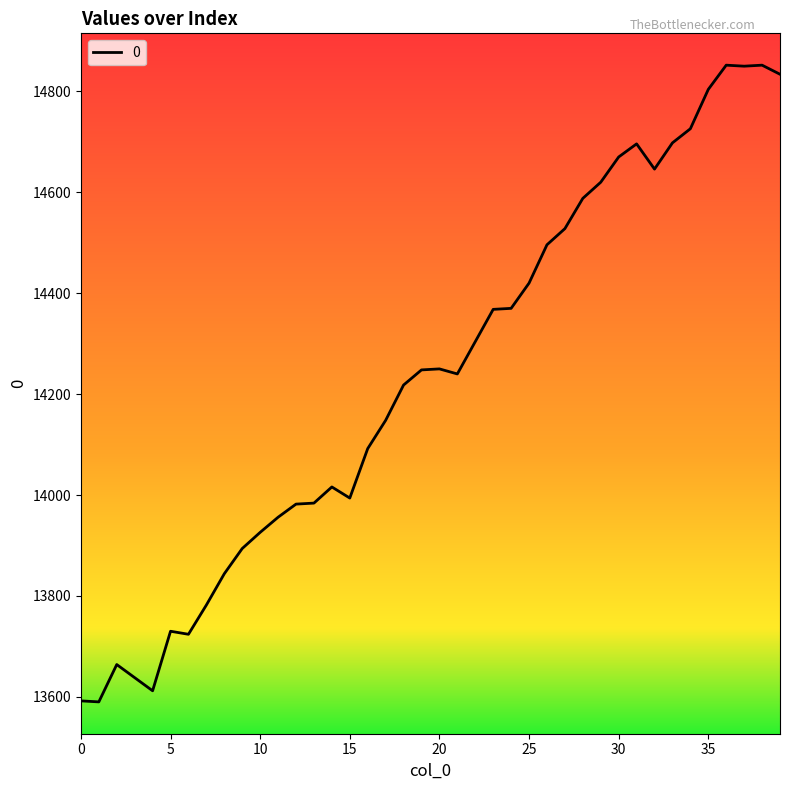

What is the minimum value shown in the chart?

13590